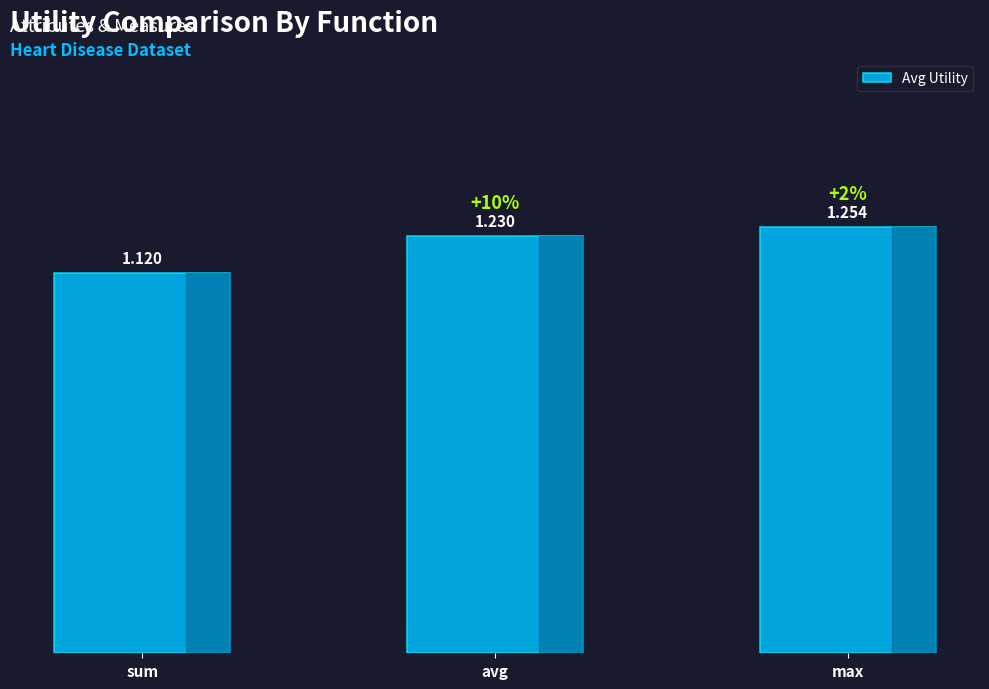

Rank the categories by value from lowest to highest.

sum, avg, max